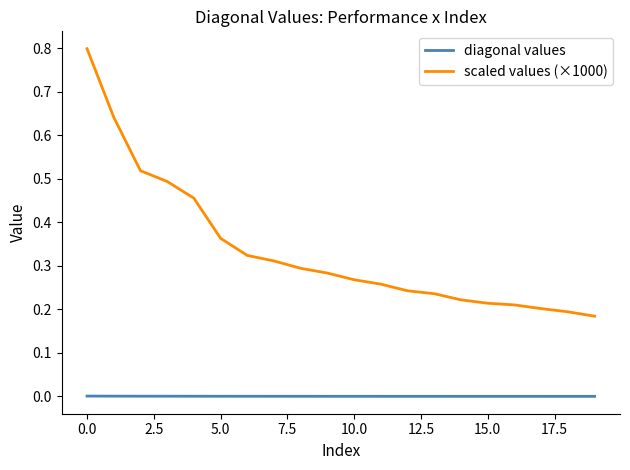

Which series has the largest total across all categories?

scaled values (×1000)